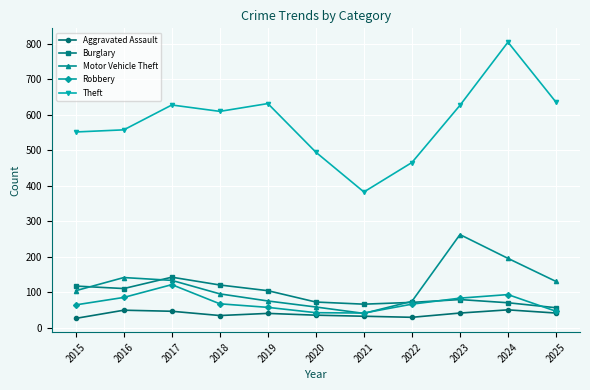

Where is the first local maximum for Burglary?

2017